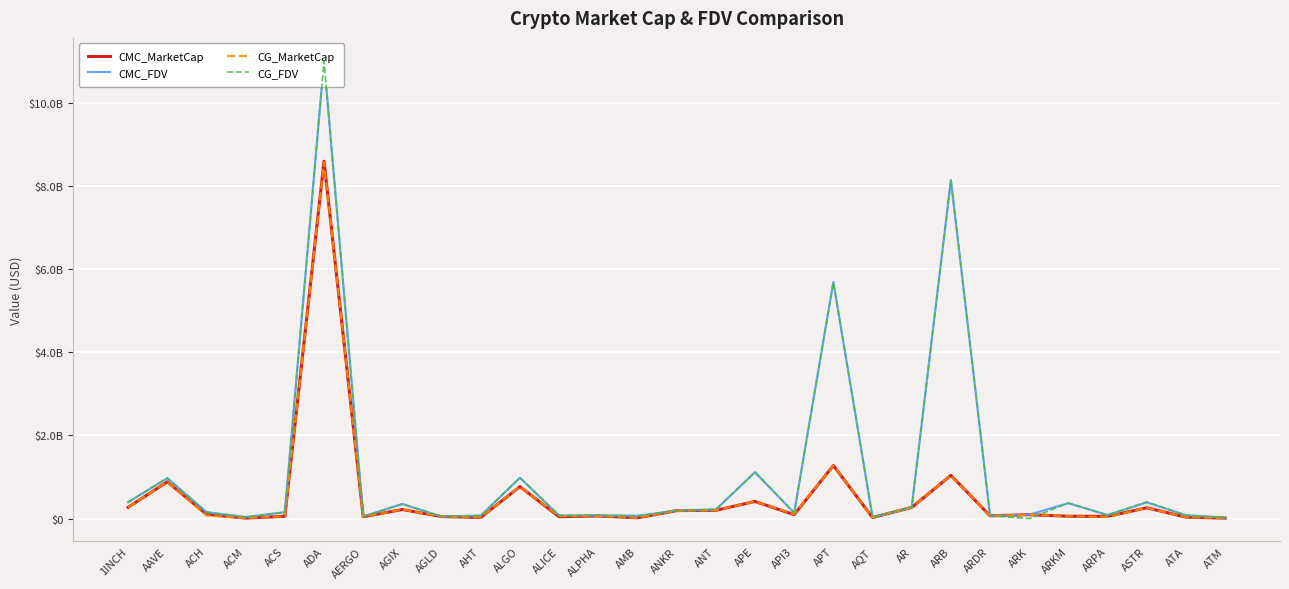

Reading right to left, transcribe all the data shown in this chart.

CMC_MarketCap: ATM=9138299.8	ATA=34130401.9	ASTR=259320620.6	ARPA=52651535.0	ARKM=55531358.0	ARK=92952177.2	ARDR=65895550.9	ARB=1039497181.1	AR=268228045.9	AQT=25310830.6	APT=1277339707.8	API3=93549878.3	APE=411580686.7	ANT=198096058.4	ANKR=191484974.7	AMB=17410580.2	ALPHA=61944661.2	ALICE=43085144.7	ALGO=768733508.1	AHT=26158036.7	AGLD=47710176.3	AGIX=217096799.7	AERGO=44082474.3	ADA=8603905472.0	ACS=53780250.9	ACM=10981669.5	ACH=103703538.9	AAVE=885010819.2	1INCH=270815293.8
CMC_FDV: ATM=23831621.9	ATA=80120379.1	ASTR=388675338.7	ARPA=84724444.0	ARKM=370209053.4	ARK=92952177.2	ARDR=65895550.9	ARB=8152919067.5	AR=270464769.1	AQT=28502348.8	APT=5695675512.9	API3=135661092.5	APE=1116624160.5	ANT=213619330.1	ANKR=191484974.7	AMB=65982011.5	ALPHA=75358468.6	ALICE=72728705.0	ALGO=981823656.7	AHT=70129173.9	AGLD=47710176.3	AGIX=351361166.5	AERGO=50093720.8	ADA=11022902359.3	ACS=153385095.0	ACM=35506336.1	ACH=152977502.1	AAVE=973360452.8	1INCH=393846276.6
CG_MarketCap: ATM=9141784.0	ATA=34101705.0	ASTR=259197200.0	ARPA=41610887.0	ARKM=55675866.0	ARK=92970165.0	ARDR=65980179.0	ARB=1038744858.0	AR=268170303.0	AQT=25560798.0	APT=1275416084.0	API3=103322433.0	APE=411545218.0	ANT=198486908.0	ANKR=191467620.0	AMB=17367422.0	ALPHA=61984385.0	ALICE=57148498.0	ALGO=769175696.0	AHT=27960267.0	AGLD=52364712.0	AGIX=217011549.0	AERGO=44245818.0	ADA=8580899185.0	ACS=53840353.0	ACM=11002396.0	ACH=75600159.0	AAVE=884377160.0	1INCH=270605809.0
CG_FDV: ATM=23840708.0	ATA=80053014.0	ASTR=400785764.0	ARPA=84732159.0	ARKM=371172442.0	ARK=0.0	ARDR=65980179.0	ARB=8147018494.0	AR=270406543.0	AQT=28783834.0	APT=5686837138.0	API3=136393178.0	APE=1116527934.0	ANT=223596794.0	ANKR=191467620.0	AMB=64584354.0	ALPHA=75406794.0	ALICE=72650793.0	ALGO=982056329.0	AHT=70286146.0	AGLD=54207775.0	AGIX=351223192.0	AERGO=50279339.0	ADA=11018411579.0	ACS=153555401.0	ACM=35502202.0	ACH=152922498.0	AAVE=972660096.0	1INCH=393541623.0